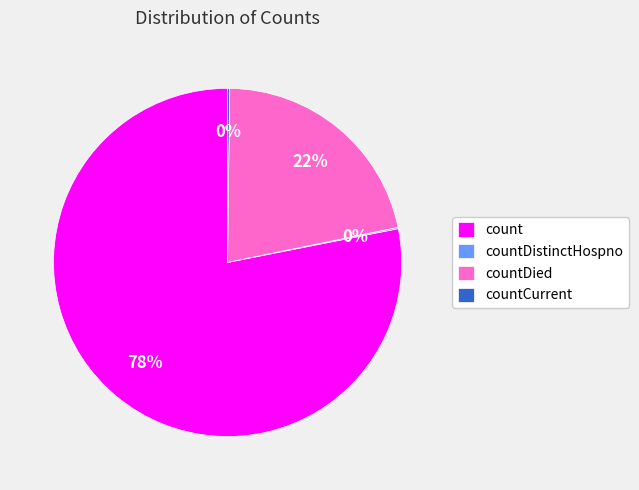

What is the largest slice in the pie chart?

count